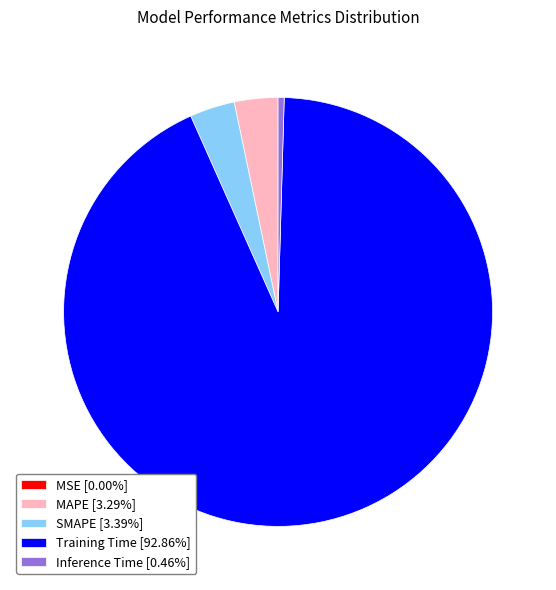

Between MAPE and Training Time, which is larger?

Training Time